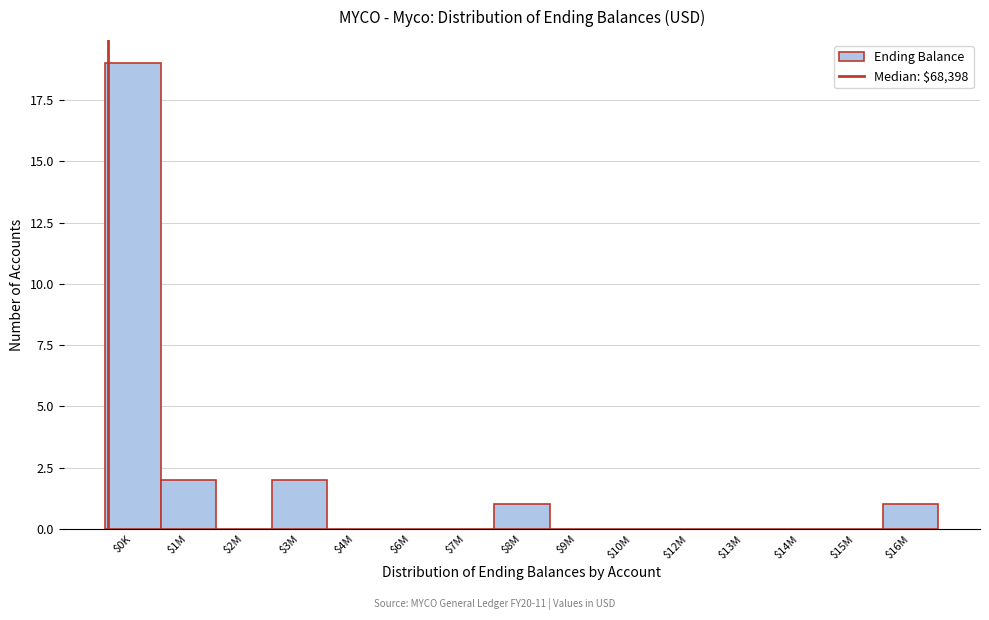

What is the maximum value shown in the chart?

19